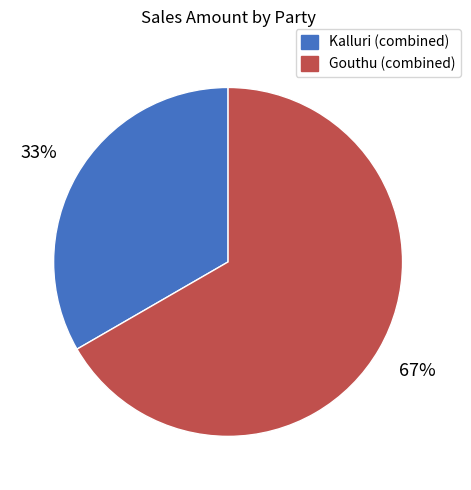

Is there a majority slice in this chart?

Yes